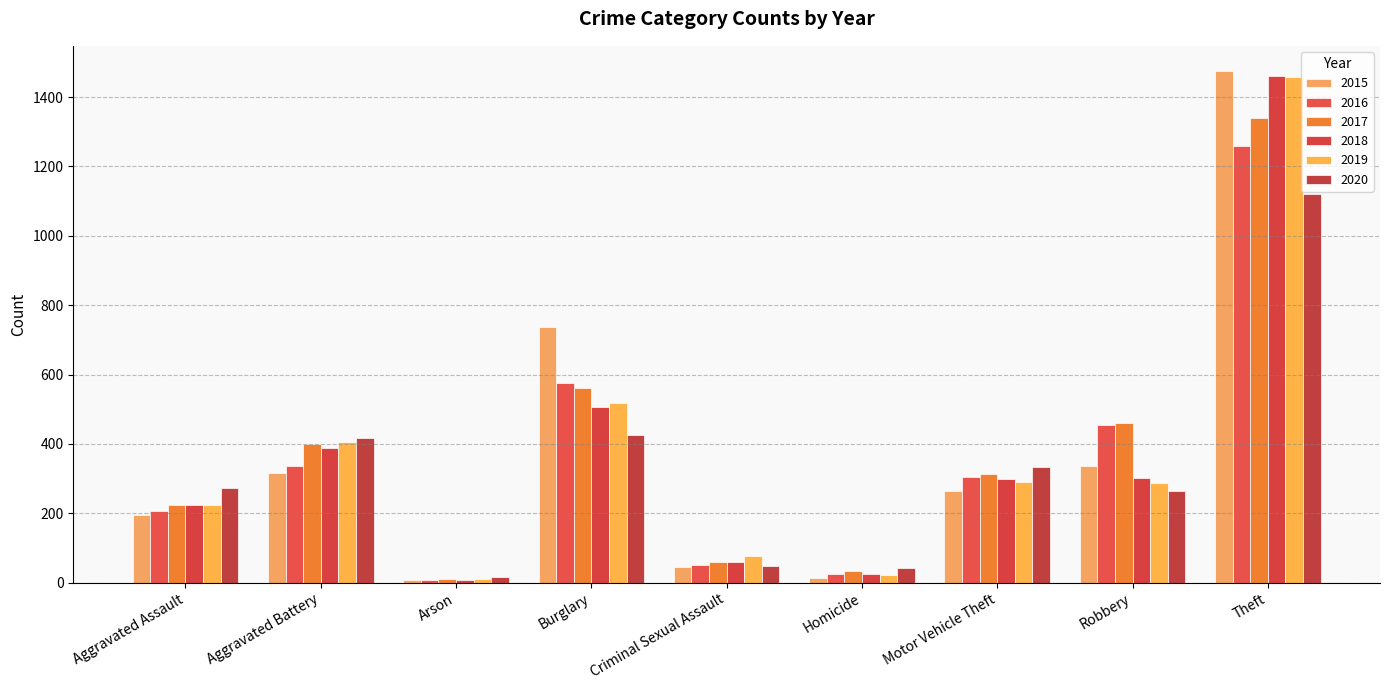

Count the number of categories in the chart.

9